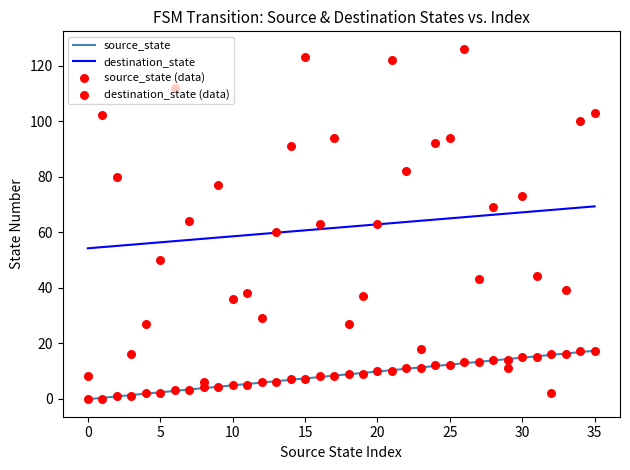

Which series contains the highest Y value?

destination_state (data)